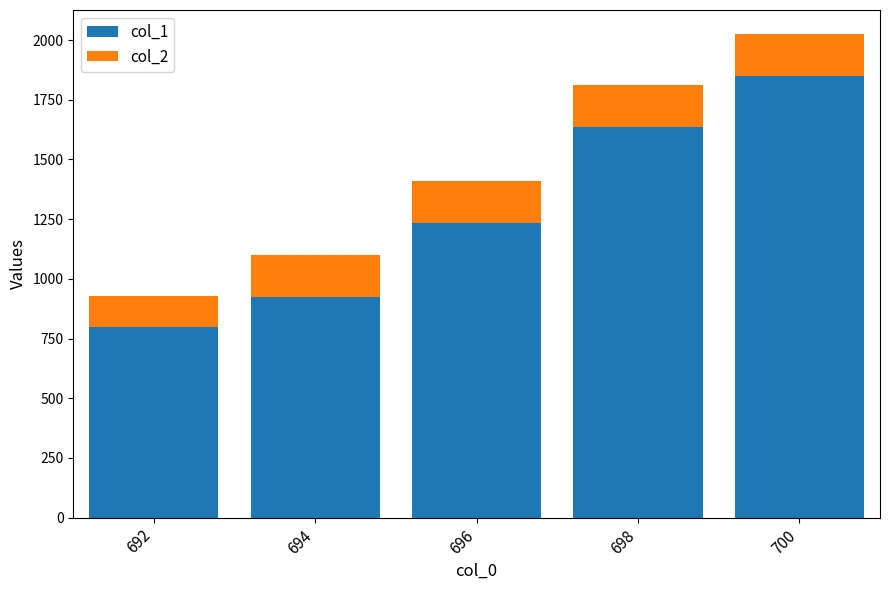

Reading left to right, transcribe the values for col_1.

800	925	1235	1635	1850